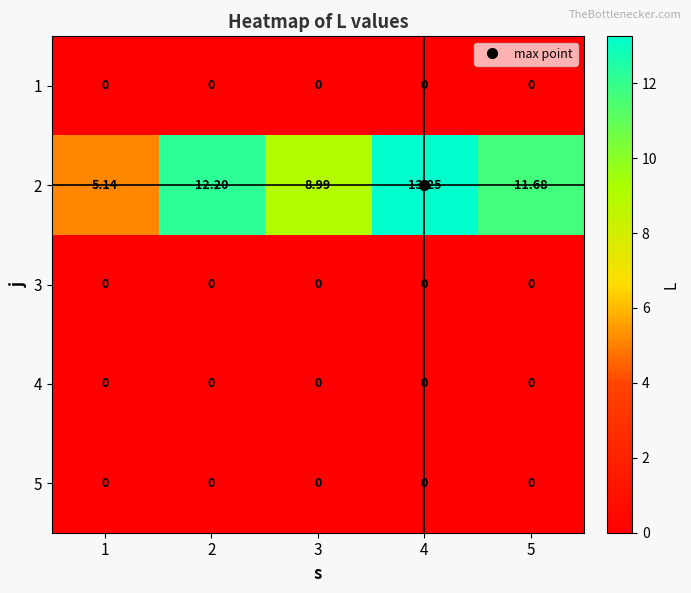

Is the value of 2 at 2 greater than the value of 1 at 1?

Yes